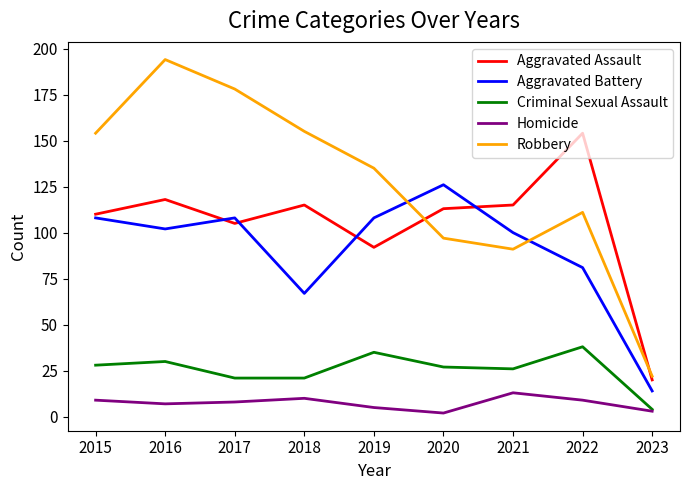

True or false: Aggravated Battery and Robbery cross at least once.

True